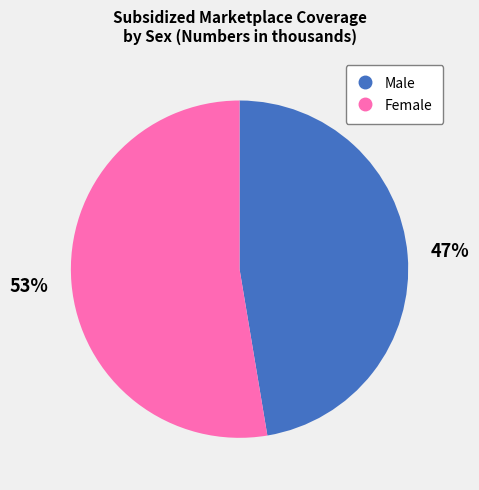

True or false: Male accounts for 47% of the total.

True